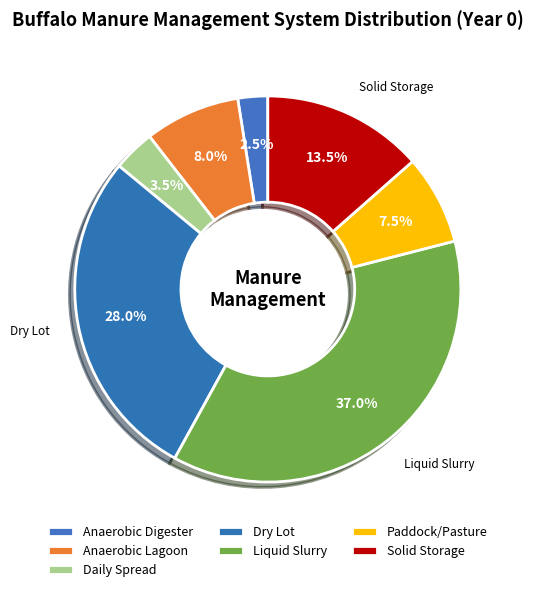

How many segments does this pie chart have?

7